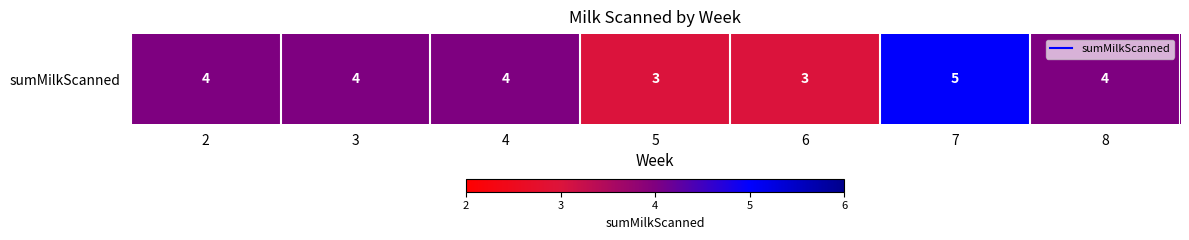

What is the sum of the values at 7 and 5?

8